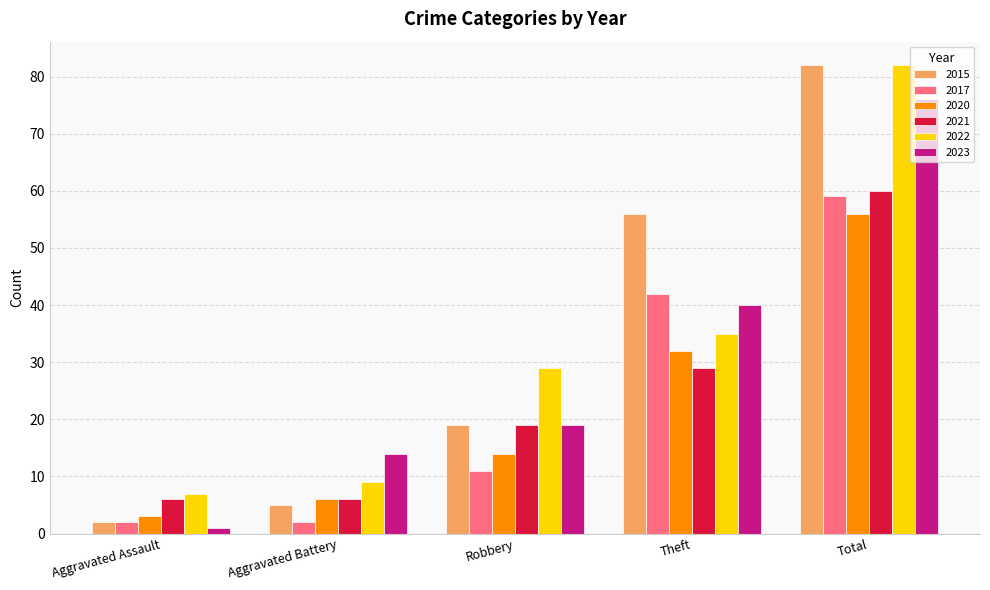

What is the sum of all 2021 values?

120